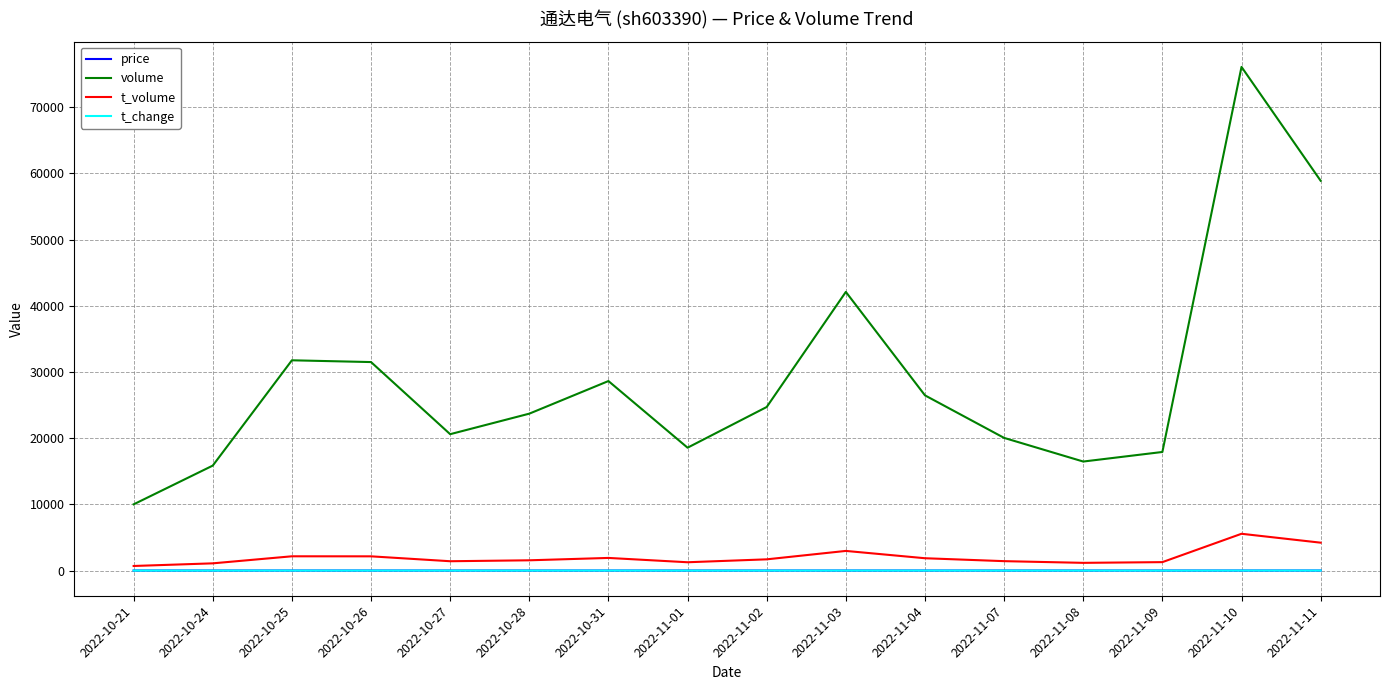

Where is volume nearest to the value 43041?

2022-11-03